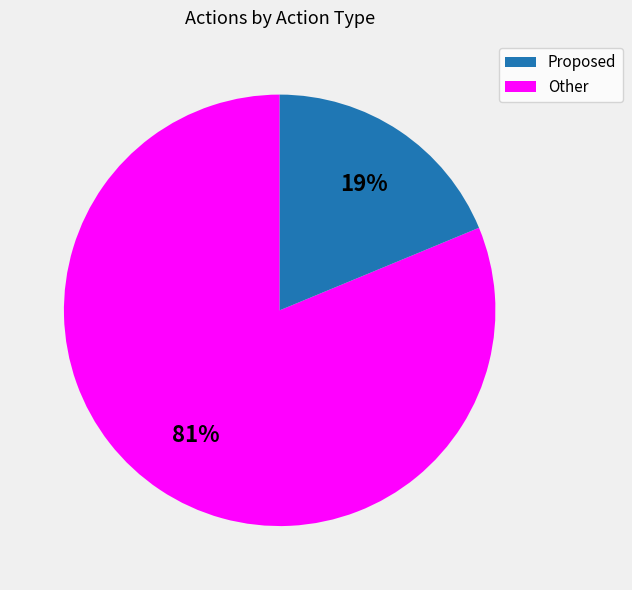

Does any single category account for the majority?

Yes